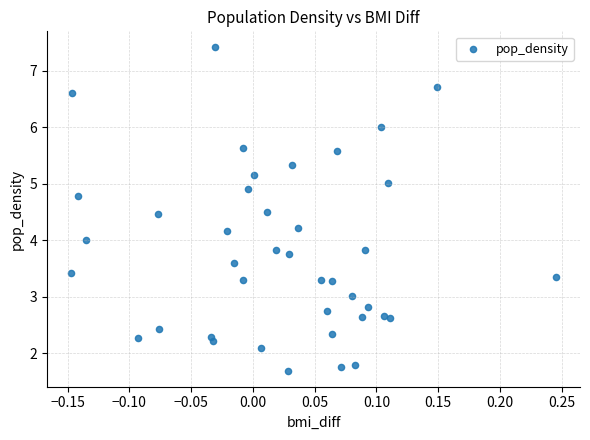

What is the range of X values (max minus min)?

0.4